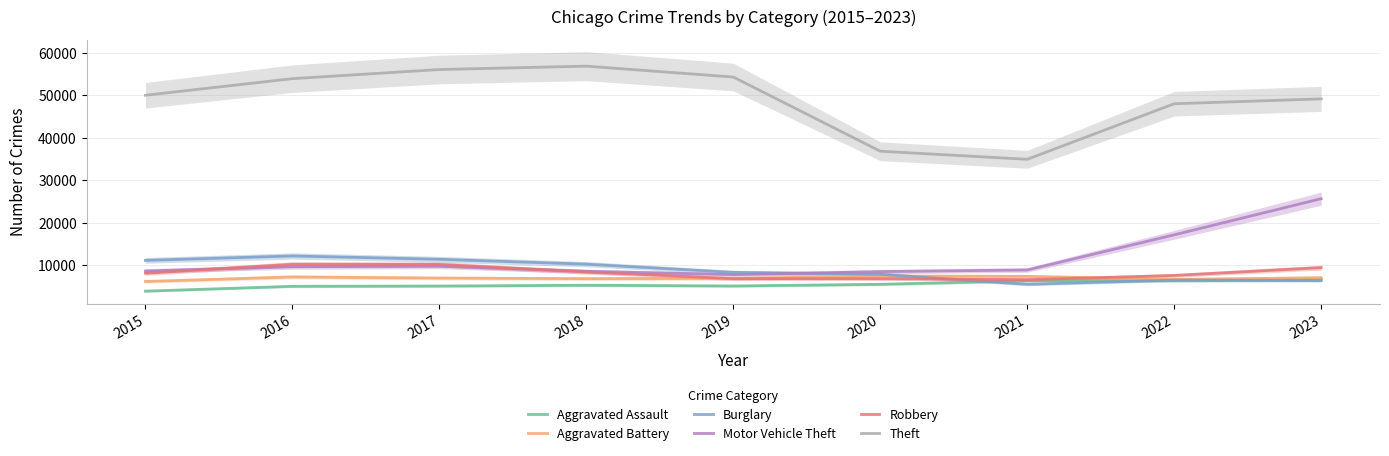

Reading left to right, list all the values displayed in this chart.

Aggravated Assault: 3950	5087	5154	5337	5169	5561	6393	6436	6721
Aggravated Battery: 6223	7291	7026	6891	6943	7497	7430	6701	7108
Burglary: 11189	12228	11444	10294	8370	7917	5557	6551	6439
Motor Vehicle Theft: 8692	9697	9811	8618	7833	8541	8930	17198	25702
Robbery: 8162	10260	10238	8454	6885	6880	6644	7636	9481
Theft: 50034	53939	56087	56885	54322	36867	34967	48039	49181